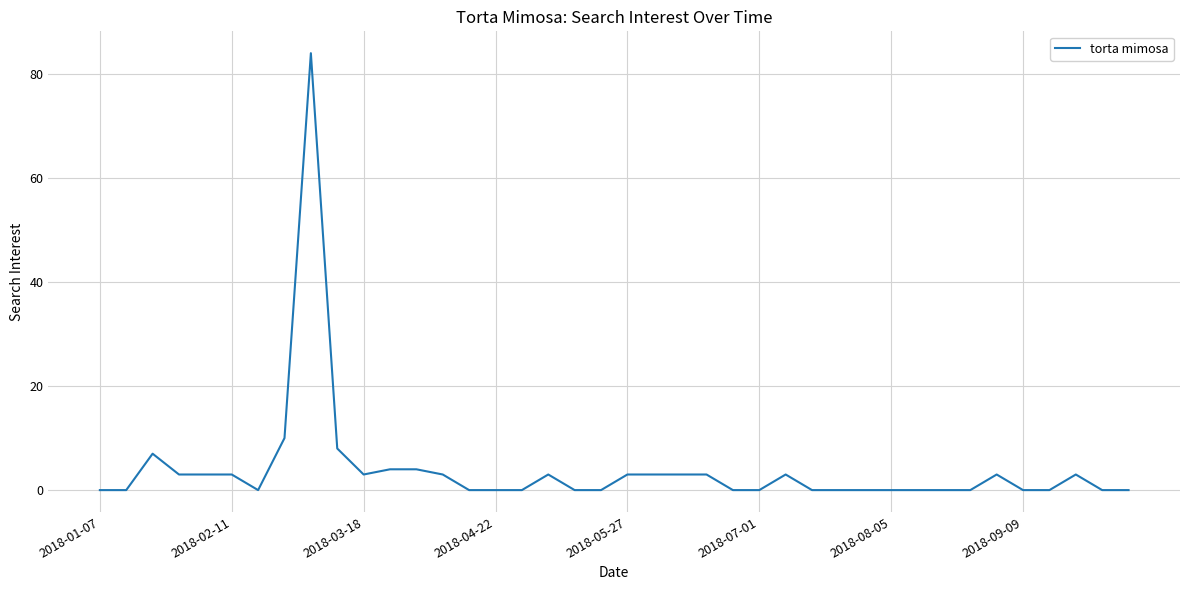

Count the number of data series in this chart.

1